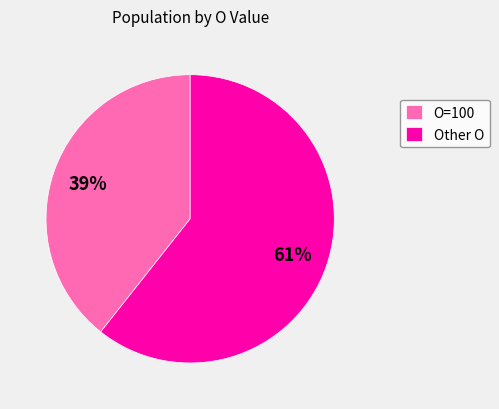

Which has a higher value, Other O or O=100?

Other O